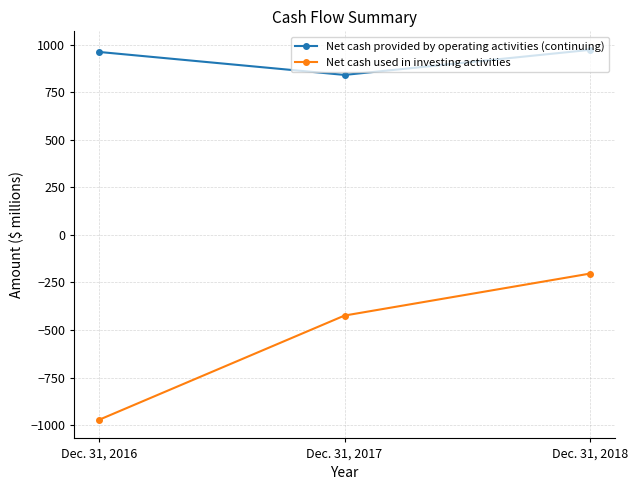

At which label is Net cash used in investing activities closest to -588?

Dec. 31, 2017